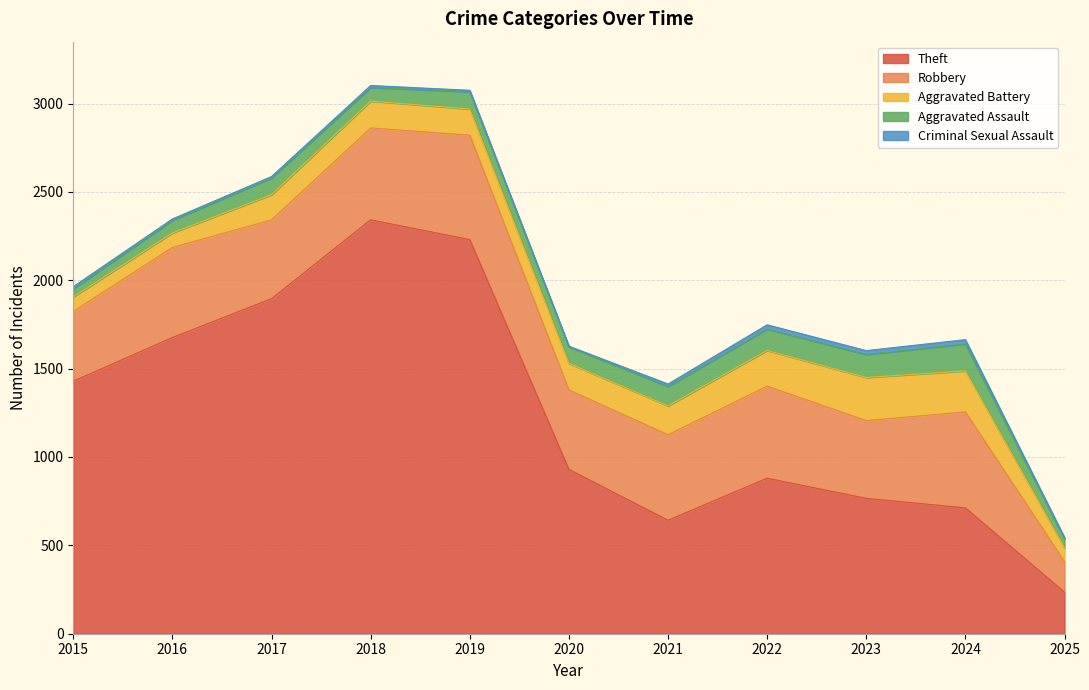

Which label corresponds to the smallest value in the chart?

2020